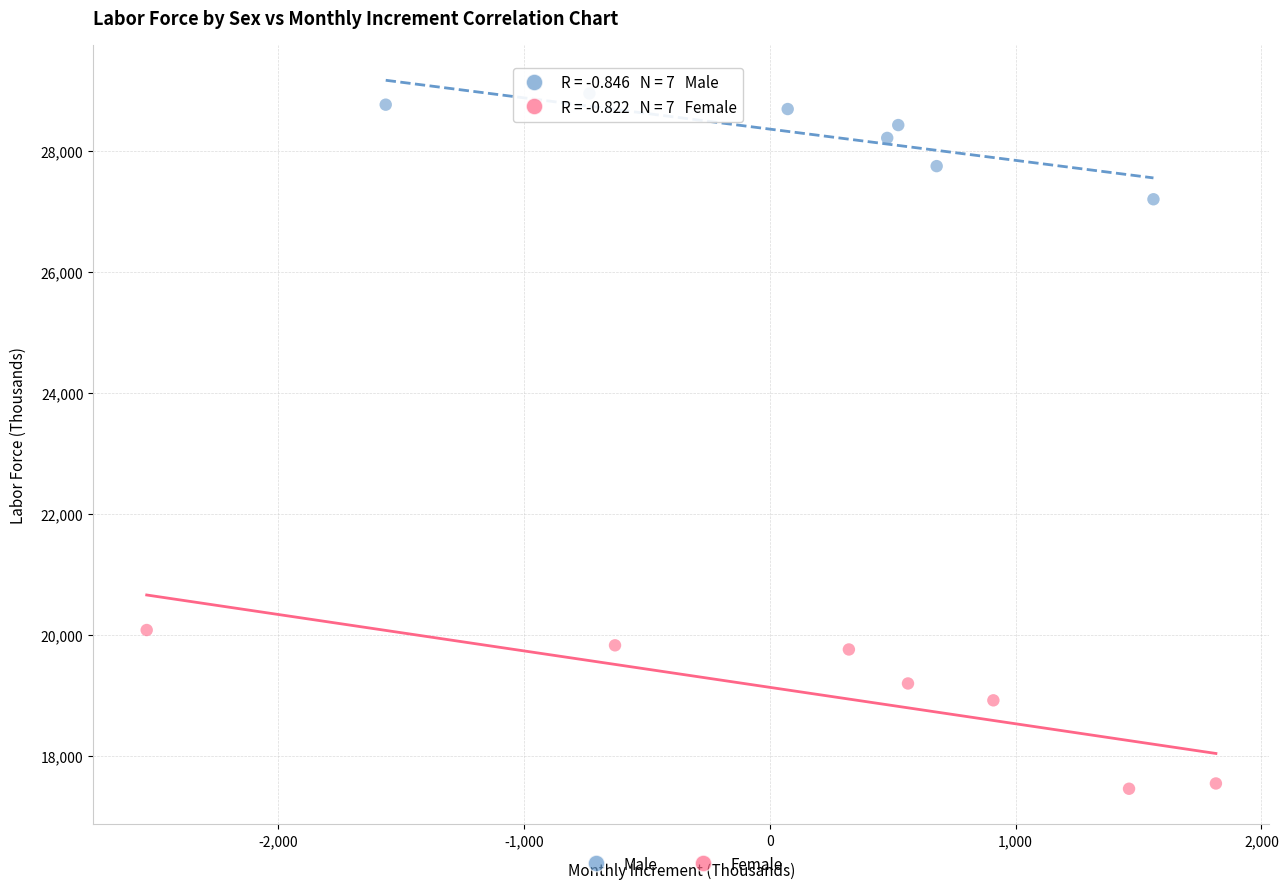

Which series contains the lowest Y value?

Female